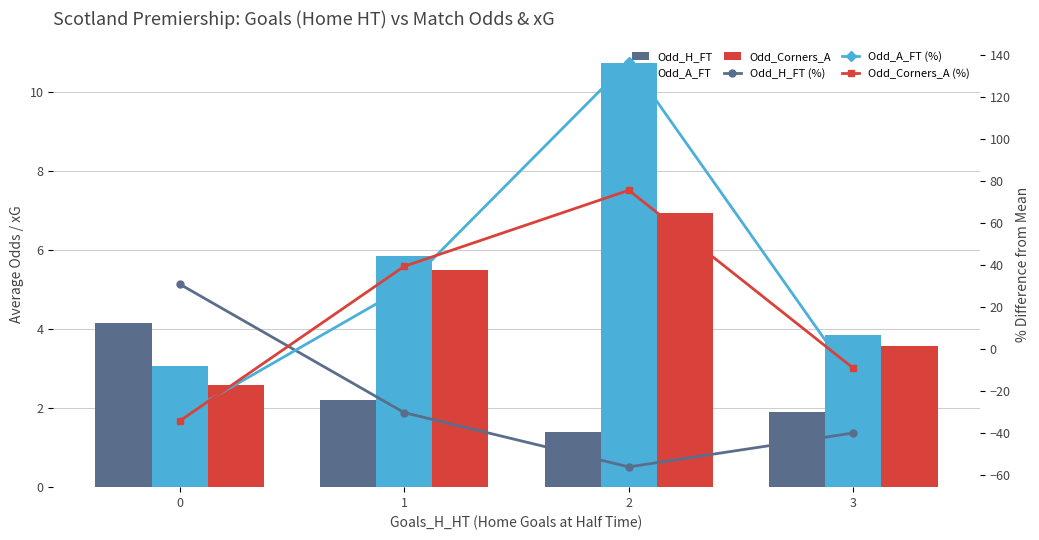

What is the spread (max minus min) of values at 3?

44.0